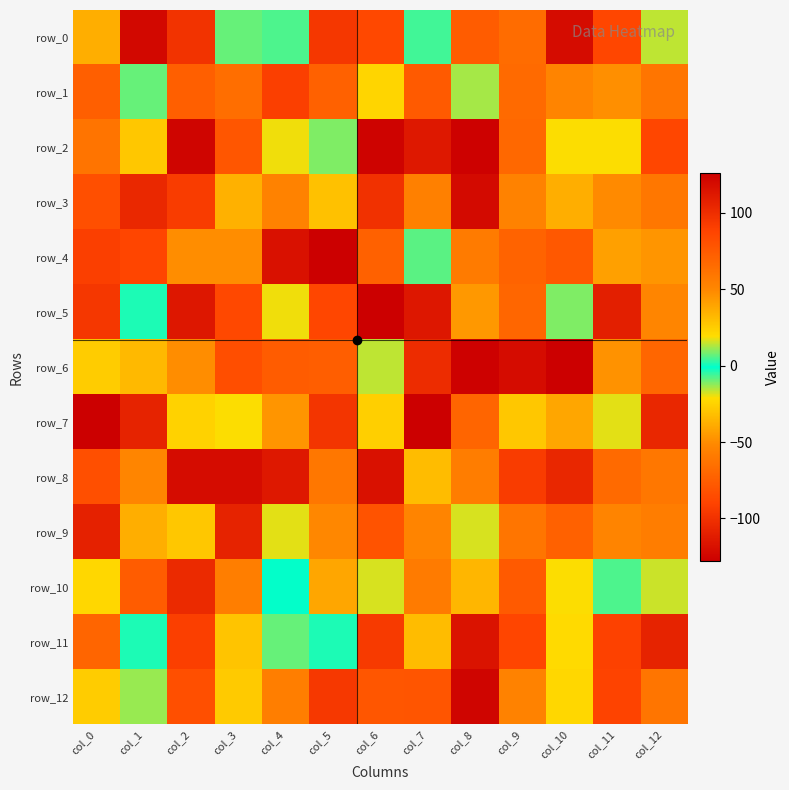

The value of row_4 at col_6 is 114. True or false?

False